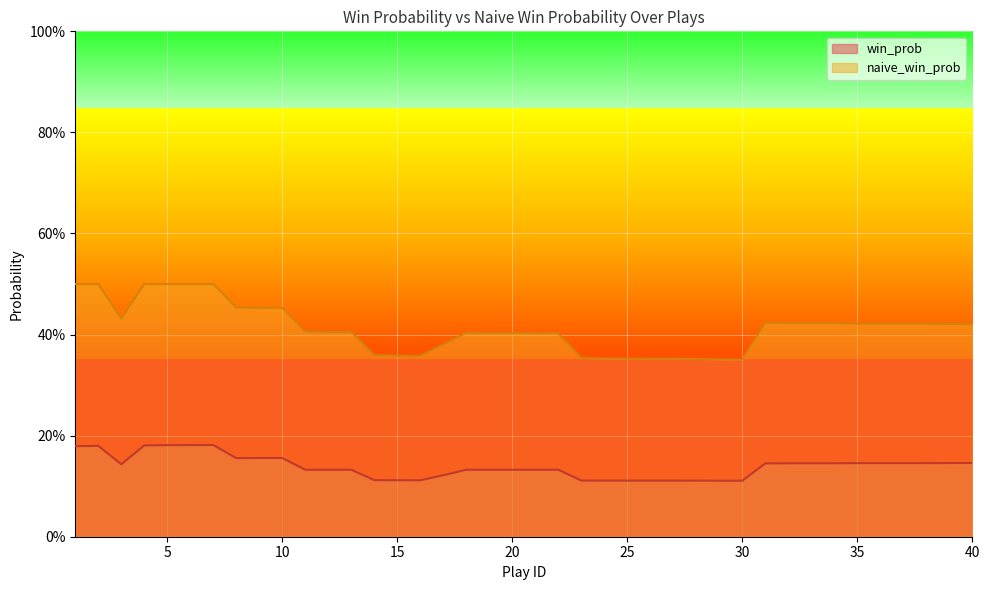

Count the win_prob values in the range 0 to 1.

40